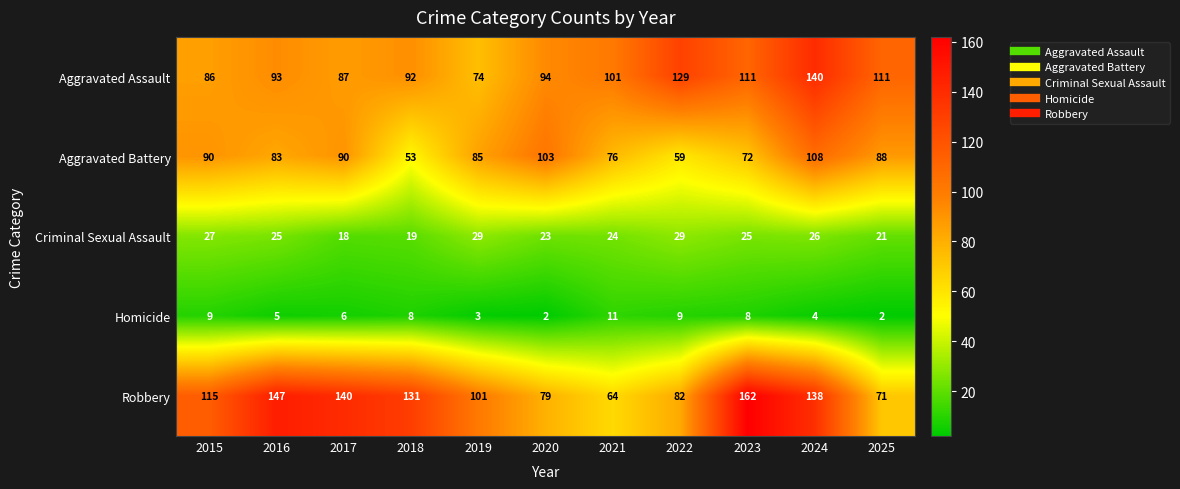

List the series in order of their peak value, lowest first.

Homicide, Criminal Sexual Assault, Aggravated Battery, Aggravated Assault, Robbery